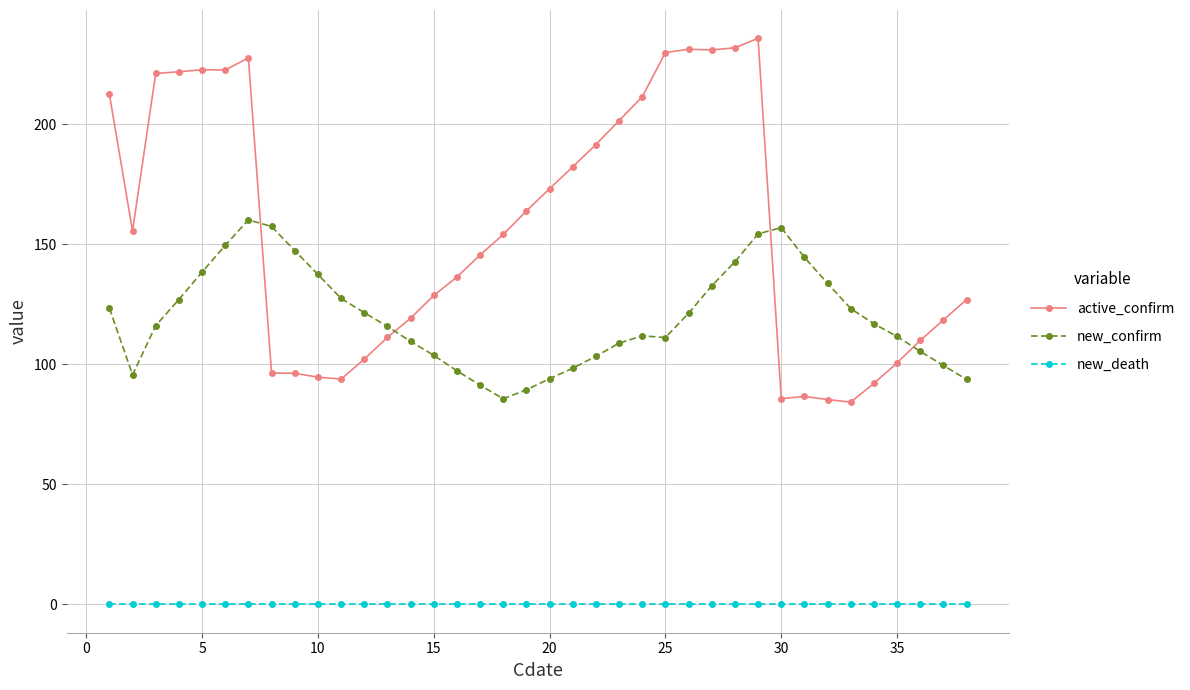

True or false: active_confirm has more than 1 points higher than both neighbors.

True